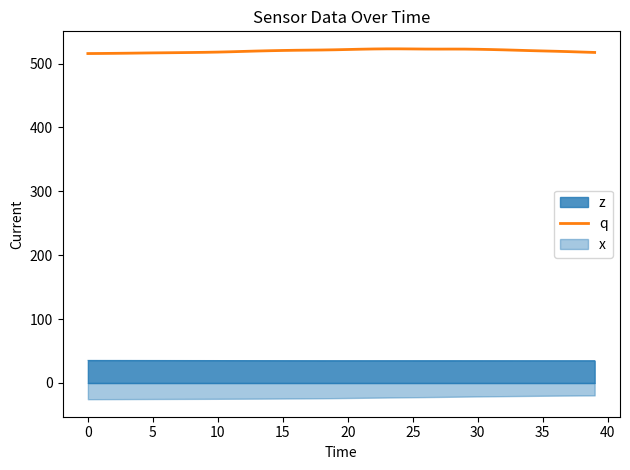

What is the lowest value of the z series?

35.0